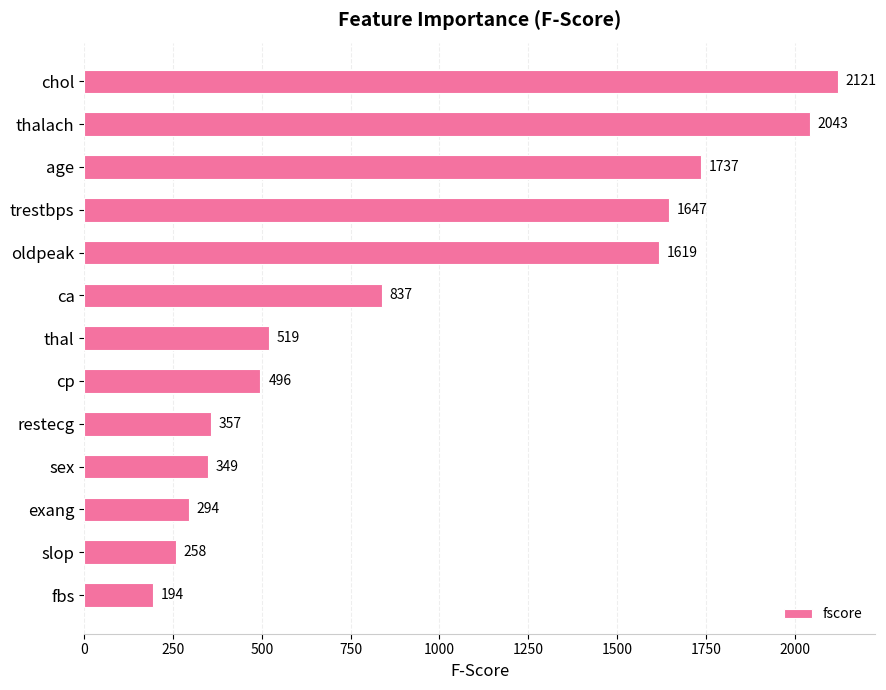

Reading top to bottom, list all the values displayed in this chart.

2121	2043	1737	1647	1619	837	519	496	357	349	294	258	194